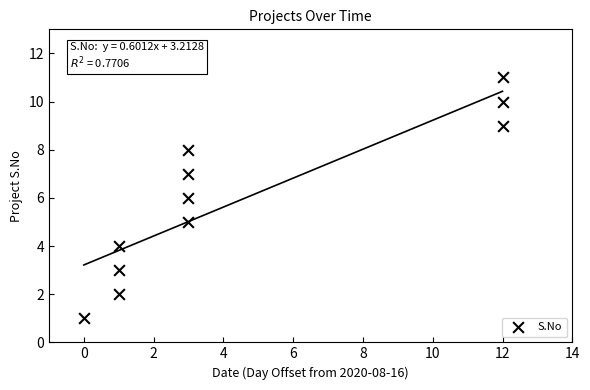

What is the average Y value?

6